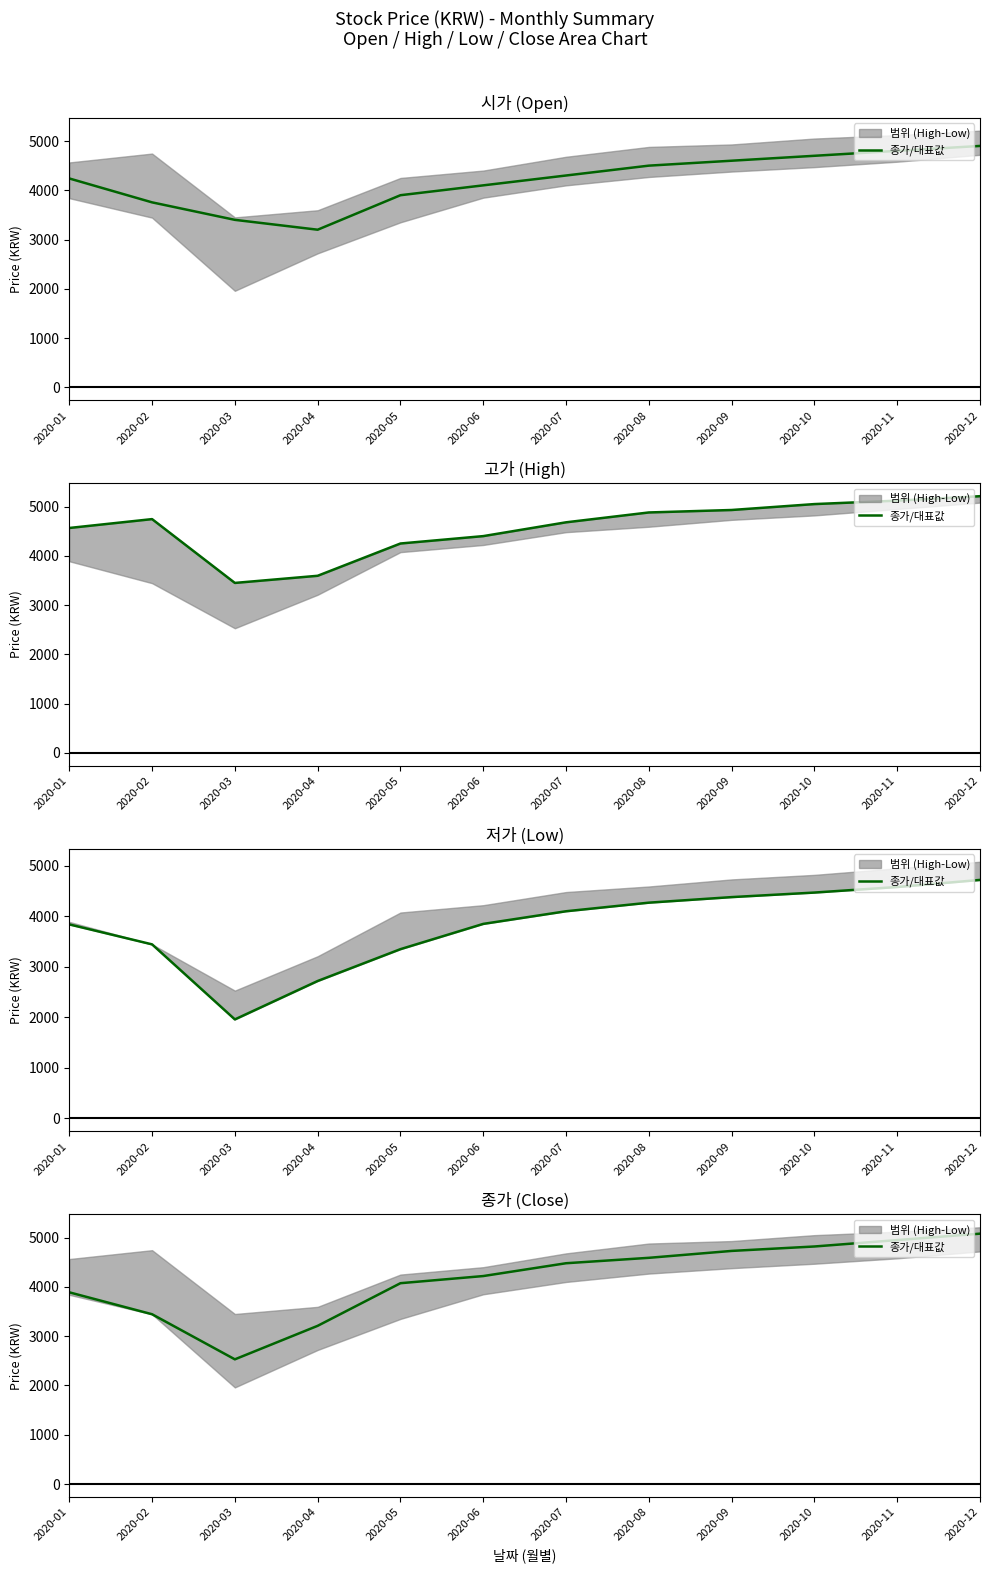

Reading left to right, transcribe all the data shown in this chart.

2020-01=3890	2020-02=3445	2020-03=2530	2020-04=3210	2020-05=4075	2020-06=4220	2020-07=4480	2020-08=4590	2020-09=4730	2020-10=4820	2020-11=4950	2020-12=5080